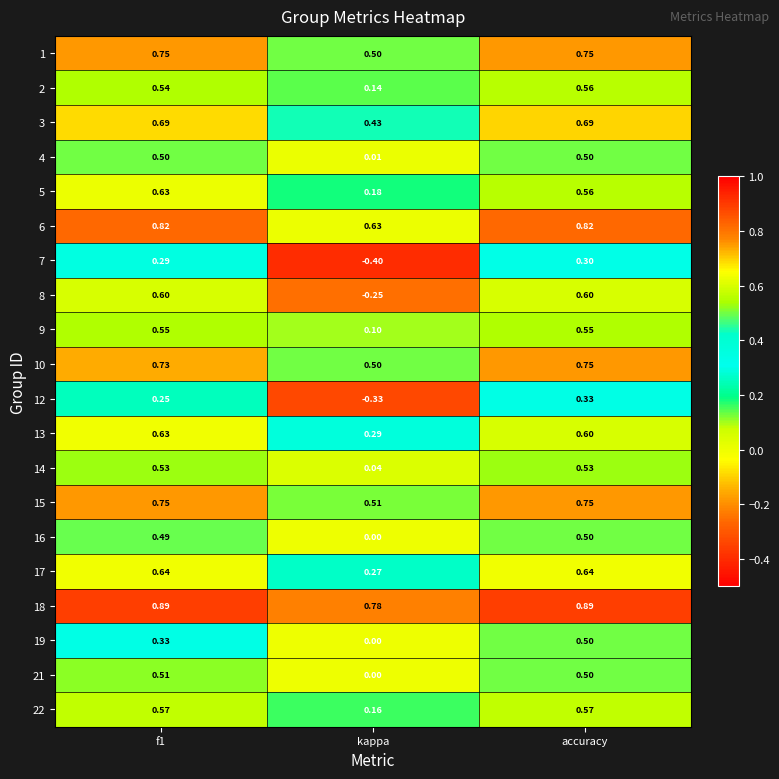

Where is 15 nearest to the value 0?

kappa